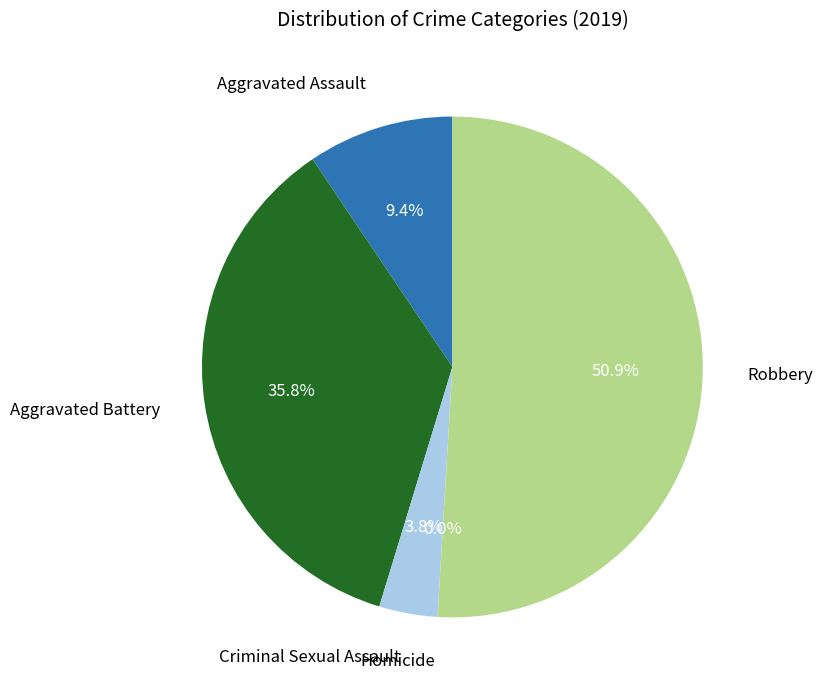

True or false: Criminal Sexual Assault accounts for 13% of the total.

False